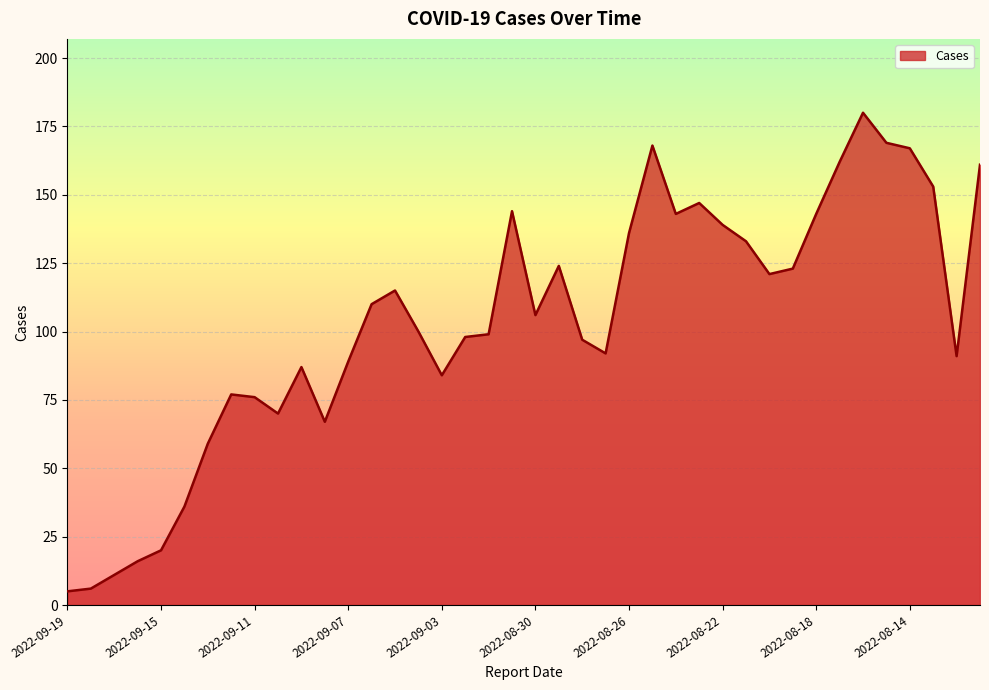

What is the smallest value displayed?

5